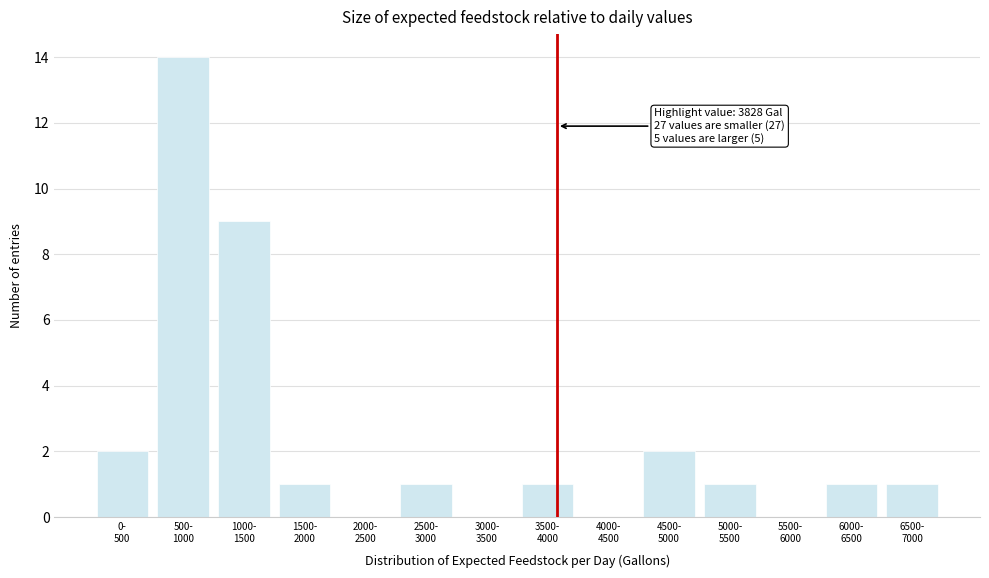

What is the sum of all values?

33